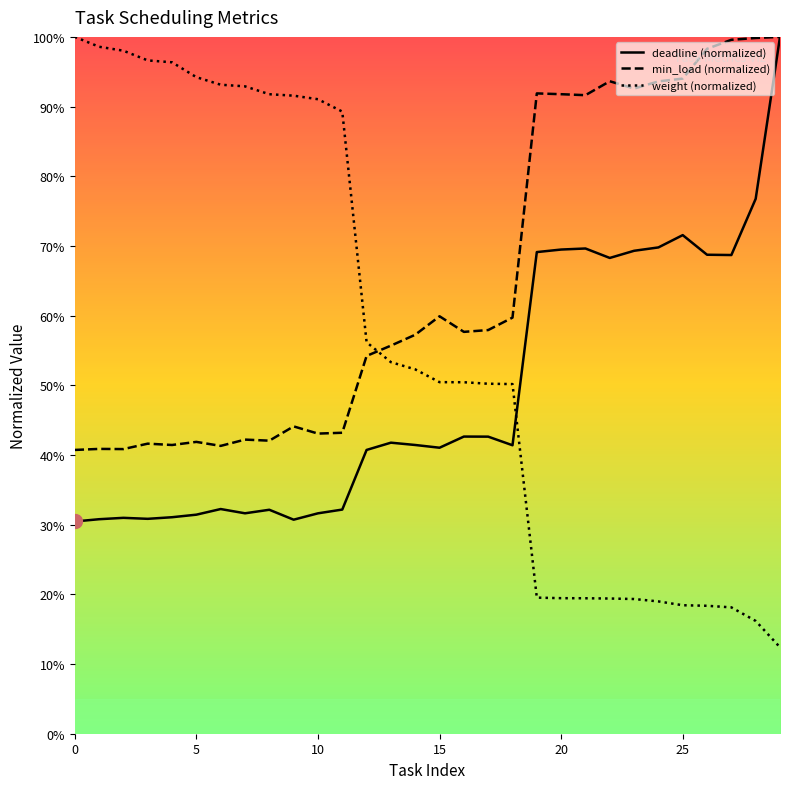

What is the sum of all deadline values?

14.7